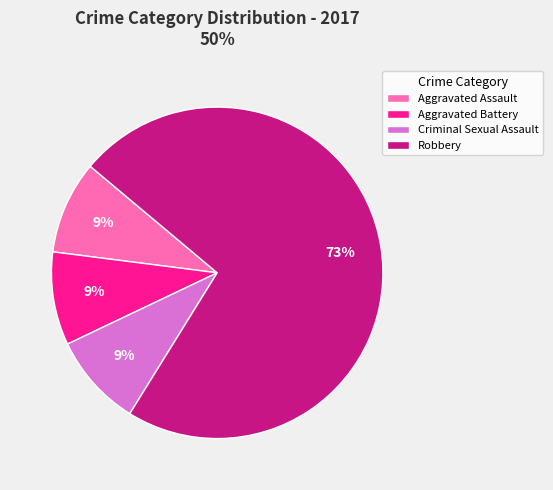

Which slice represents more than half of the pie?

Robbery